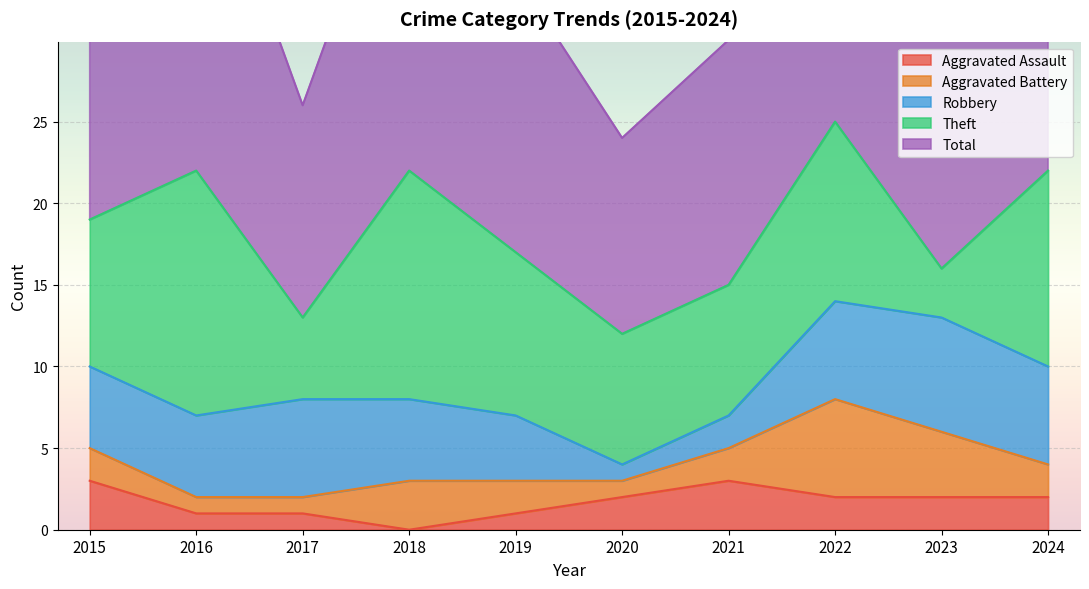

What is the value of the Aggravated Assault point at the 3rd from the left?

1